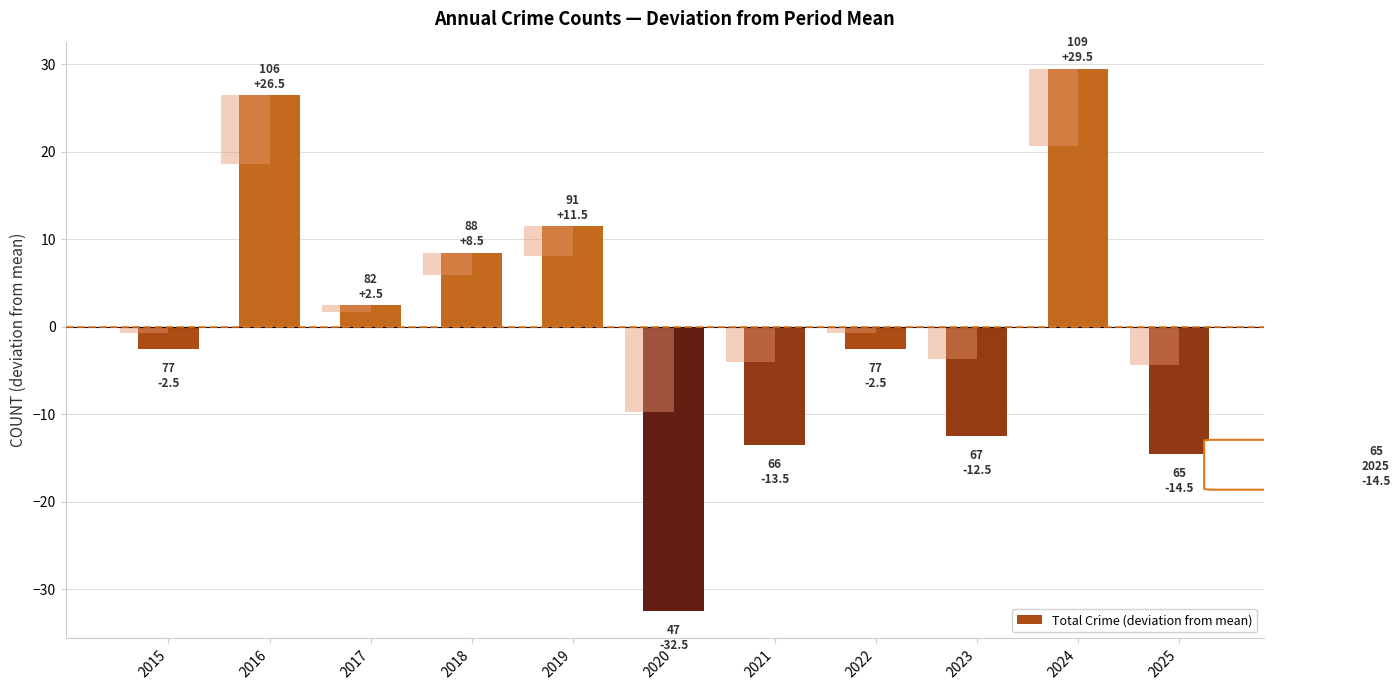

Reading left to right, what are all the values shown in this chart?

2015=-2.5	2016=26.5	2017=2.5	2018=8.5	2019=11.5	2020=-32.5	2021=-13.5	2022=-2.5	2023=-12.5	2024=29.5	2025=-14.5